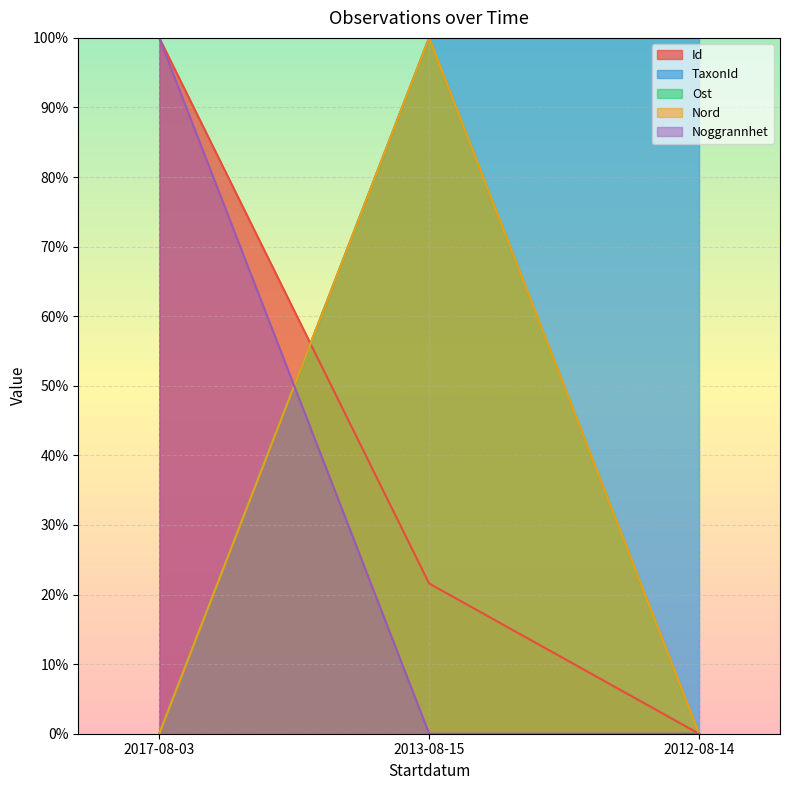

How many TaxonId values are between 0 and 100?

3